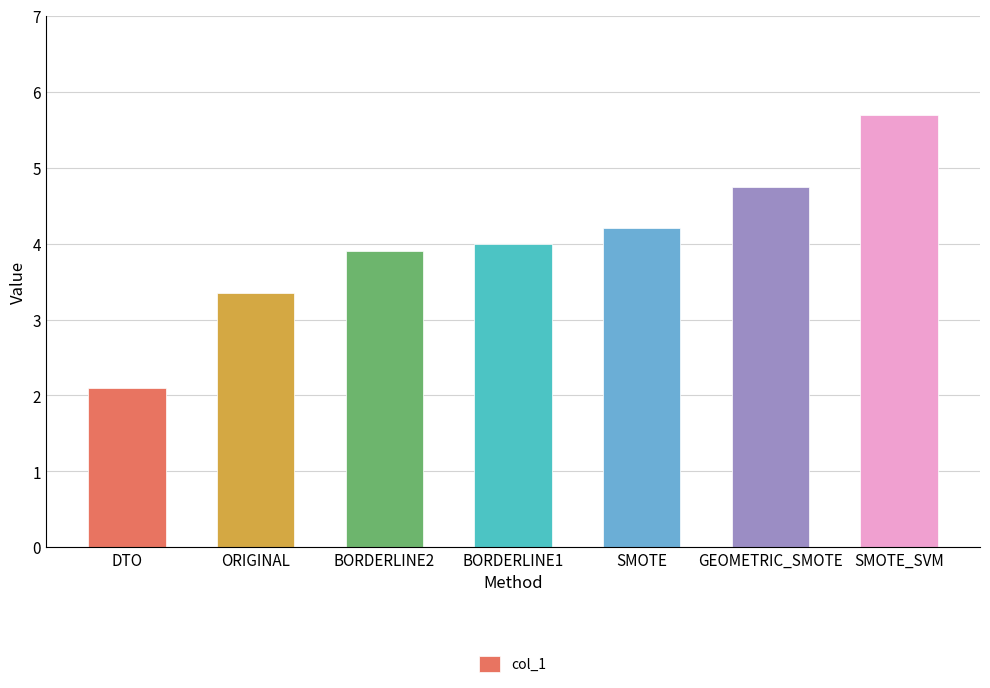

Approximately how many times larger is the value at BORDERLINE1 compared to BORDERLINE2?

1.0